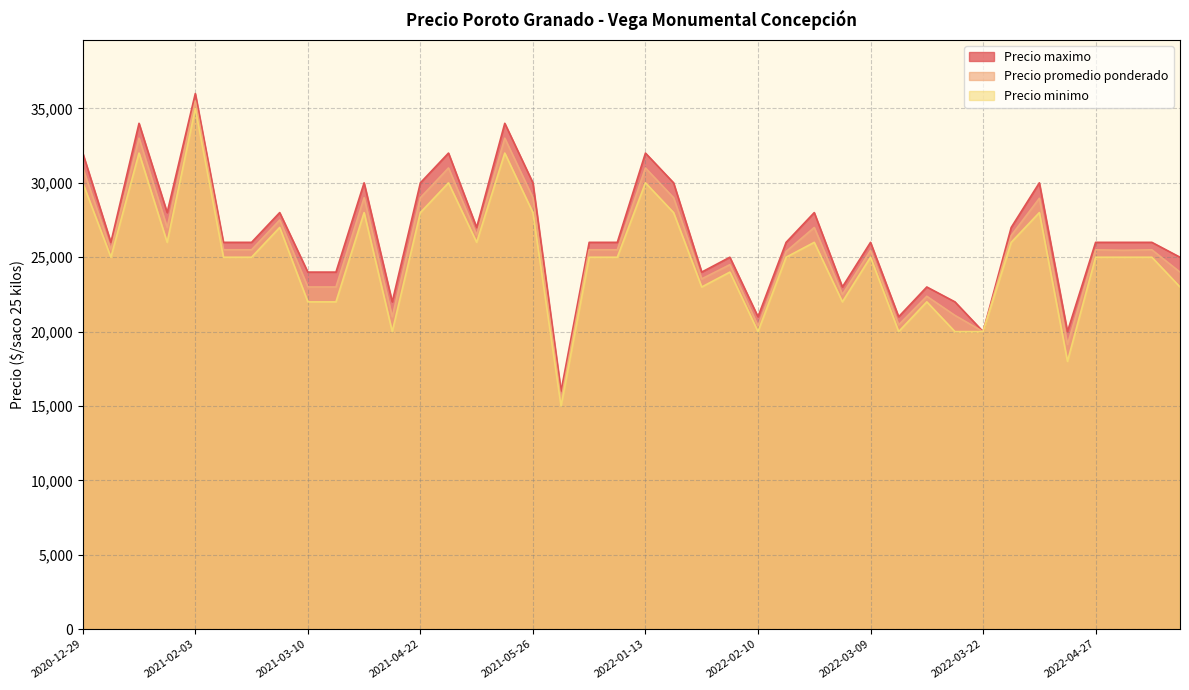

Reading right to left, extract all data points from this chart.

Precio promedio ponderado: 2022-01-19=29000	2022-02-17=27000	2022-03-11=20455	2022-05-04=25467	2022-02-11=25385	2022-05-11=25500	2021-02-09=25500	2022-02-23=22500	2021-04-08=21000	2021-03-24=29000	2021-12-30=25500	2022-03-09=25455	2022-02-10=20385	2021-01-07=25500	2021-03-17=23000	2022-03-25=26455	2021-01-14=33000	2021-05-12=33000	2022-01-26=23545	2022-01-07=25500	2022-03-16=22375	2022-05-25=24000	2021-03-10=23000	2022-03-22=20000	2022-04-27=25500	2021-04-27=31000	2021-05-26=29000	2021-04-22=29000	2021-02-03=35500	2020-12-29=31000	2021-02-17=25500	2022-04-06=19143	2021-01-20=27000	2021-02-24=27500	2022-03-18=21091	2021-04-30=26500	2021-12-28=15400	2022-03-31=28960	2022-02-02=24500	2022-01-13=31000
Precio minimo: 2022-01-19=28000	2022-02-17=26000	2022-03-11=20000	2022-05-04=25000	2022-02-11=25000	2022-05-11=25000	2021-02-09=25000	2022-02-23=22000	2021-04-08=20000	2021-03-24=28000	2021-12-30=25000	2022-03-09=25000	2022-02-10=20000	2021-01-07=25000	2021-03-17=22000	2022-03-25=26000	2021-01-14=32000	2021-05-12=32000	2022-01-26=23000	2022-01-07=25000	2022-03-16=22000	2022-05-25=23000	2021-03-10=22000	2022-03-22=20000	2022-04-27=25000	2021-04-27=30000	2021-05-26=28000	2021-04-22=28000	2021-02-03=35000	2020-12-29=30000	2021-02-17=25000	2022-04-06=18000	2021-01-20=26000	2021-02-24=27000	2022-03-18=20000	2021-04-30=26000	2021-12-28=15000	2022-03-31=28000	2022-02-02=24000	2022-01-13=30000
Precio maximo: 2022-01-19=30000	2022-02-17=28000	2022-03-11=21000	2022-05-04=26000	2022-02-11=26000	2022-05-11=26000	2021-02-09=26000	2022-02-23=23000	2021-04-08=22000	2021-03-24=30000	2021-12-30=26000	2022-03-09=26000	2022-02-10=21000	2021-01-07=26000	2021-03-17=24000	2022-03-25=27000	2021-01-14=34000	2021-05-12=34000	2022-01-26=24000	2022-01-07=26000	2022-03-16=23000	2022-05-25=25000	2021-03-10=24000	2022-03-22=20000	2022-04-27=26000	2021-04-27=32000	2021-05-26=30000	2021-04-22=30000	2021-02-03=36000	2020-12-29=32000	2021-02-17=26000	2022-04-06=20000	2021-01-20=28000	2021-02-24=28000	2022-03-18=22000	2021-04-30=27000	2021-12-28=16000	2022-03-31=30000	2022-02-02=25000	2022-01-13=32000